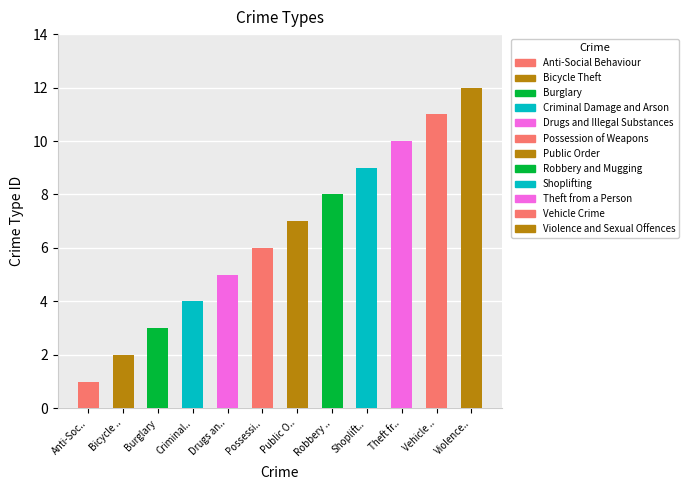

What is the value of the 5th bar from the left?

5